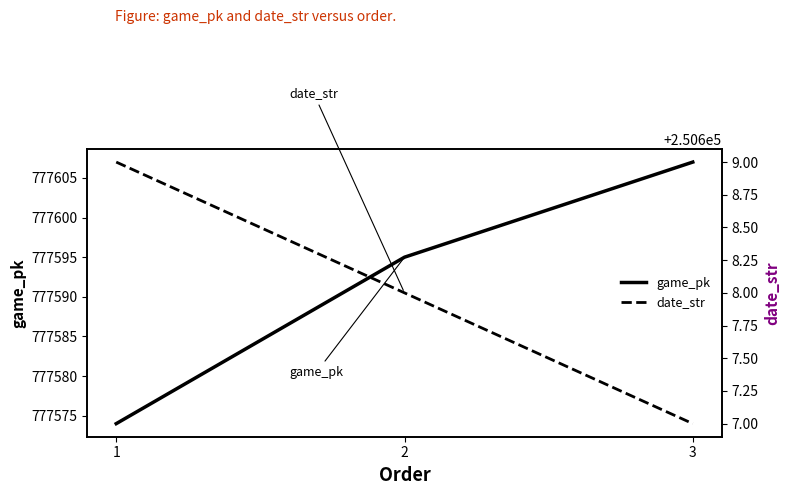

Does the chart have visible grid lines?

No